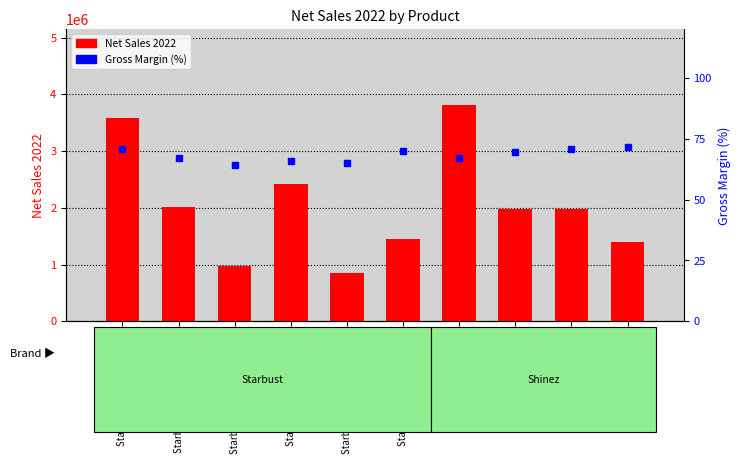

At which category is the sum across all series the highest?

Shinez Repair 100ml